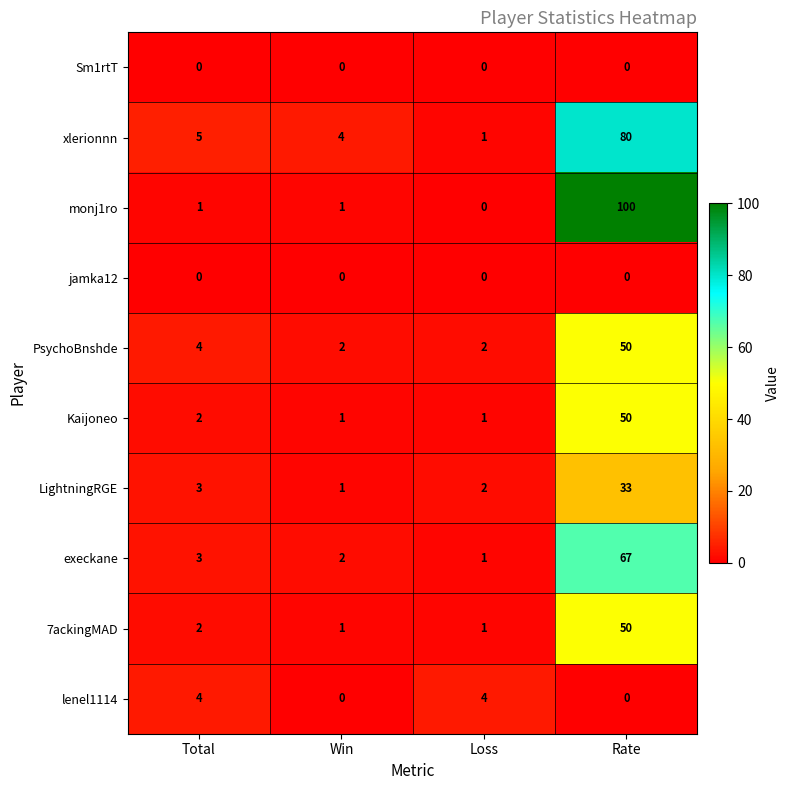

Is the value of jamka12 at Win greater than the value of LightningRGE at Rate?

No